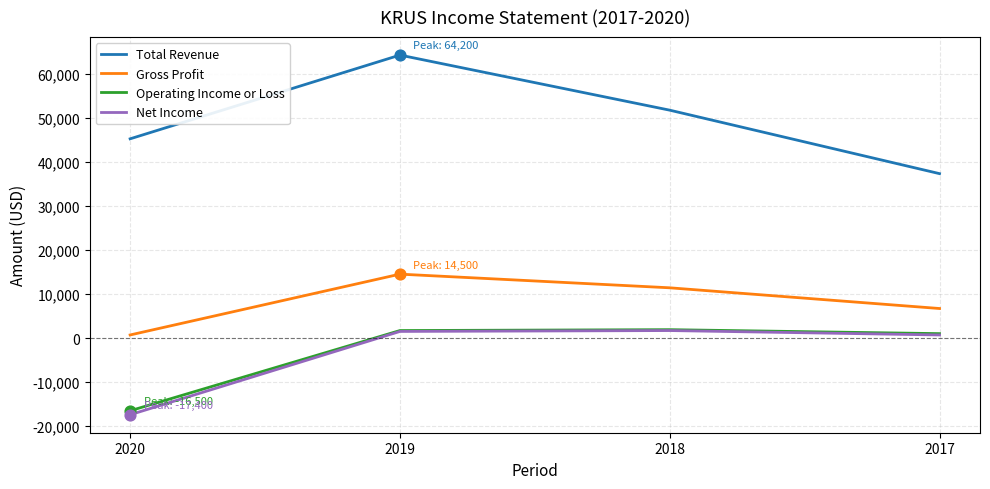

What is the total value across all series at 2020?

12000